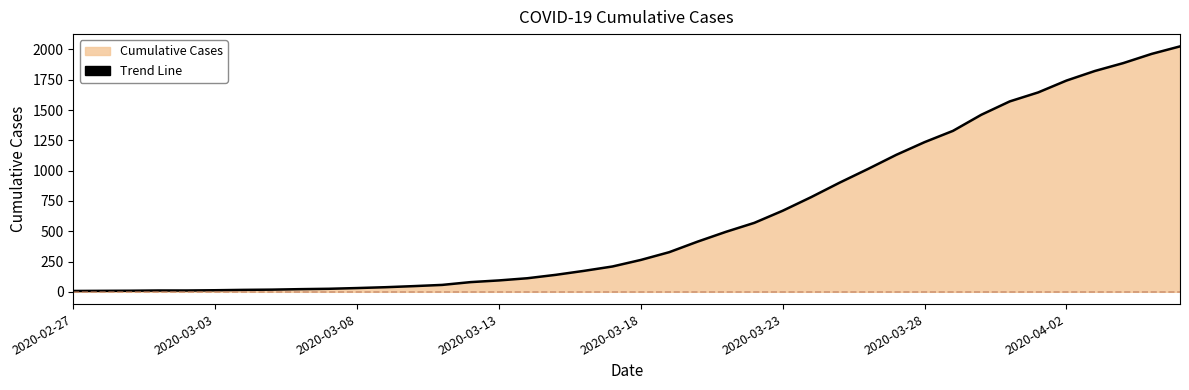

What is the maximum value shown in the chart?

2025